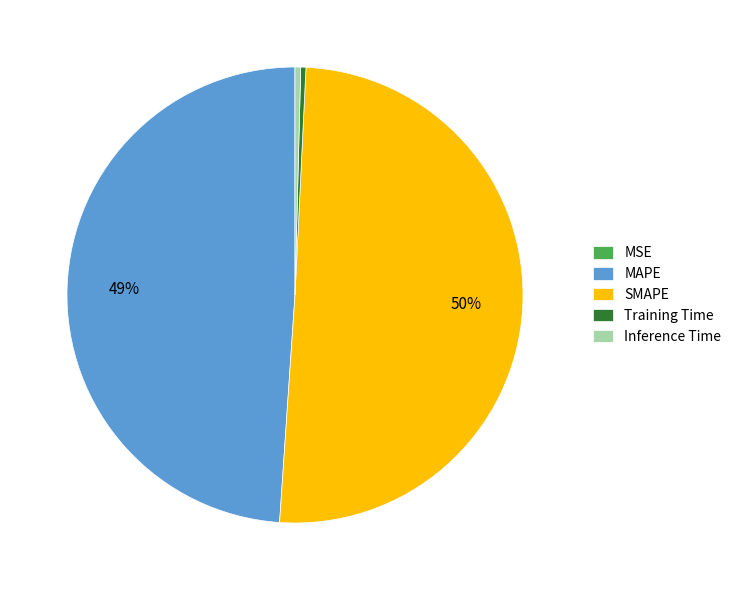

Combined, do SMAPE and Training Time account for over 50%?

Yes